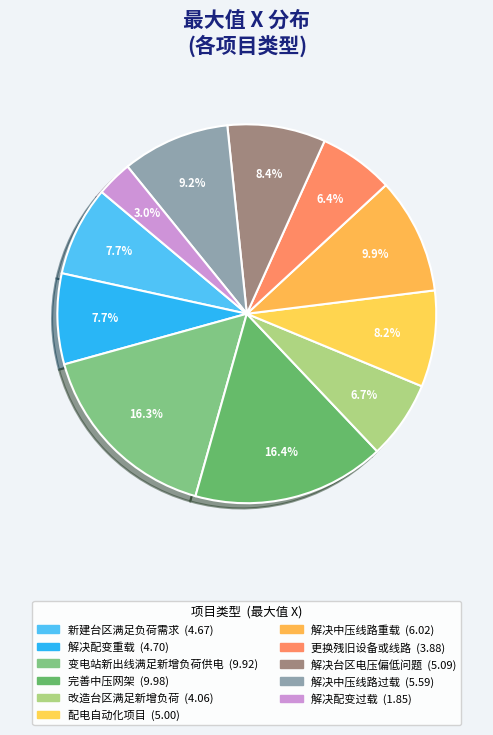

Approximately how many times larger is the value at 完善中压网架 compared to 新建台区满足负荷需求?

2.1